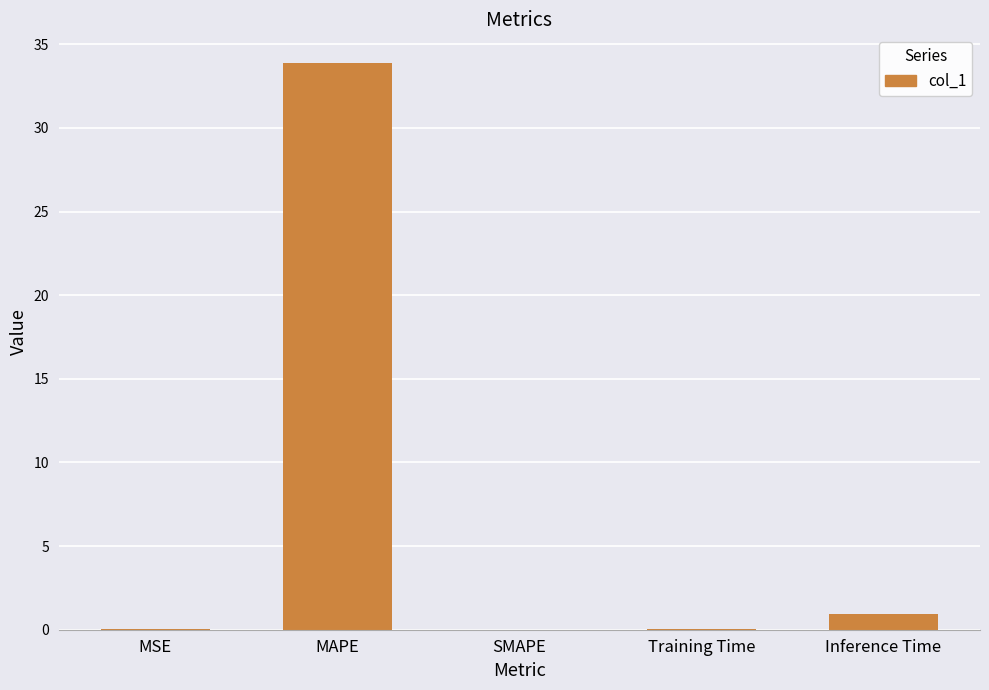

What is the maximum value shown in the chart?

33.9